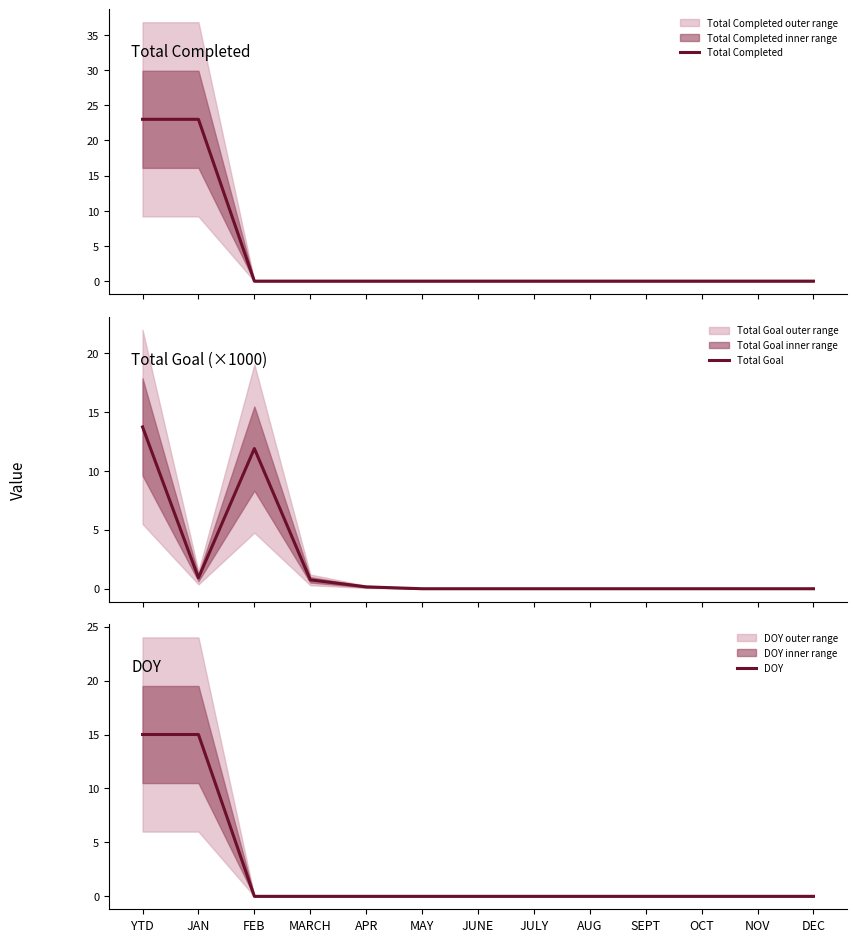

What is the label of the 13th point from the right?

YTD